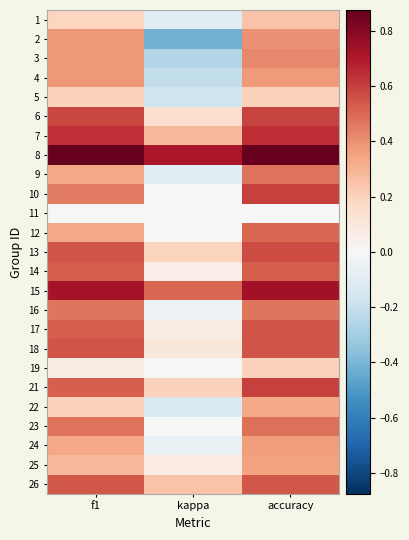

Reading left to right, list all the values displayed in this chart.

1: f1=0.2	kappa=-0.1	accuracy=0.2
2: f1=0.4	kappa=-0.4	accuracy=0.4
3: f1=0.4	kappa=-0.3	accuracy=0.4
4: f1=0.4	kappa=-0.2	accuracy=0.4
5: f1=0.2	kappa=-0.2	accuracy=0.2
6: f1=0.6	kappa=0.1	accuracy=0.6
7: f1=0.6	kappa=0.3	accuracy=0.6
8: f1=0.9	kappa=0.7	accuracy=0.9
9: f1=0.3	kappa=-0.1	accuracy=0.5
10: f1=0.5	kappa=0.0	accuracy=0.6
11: f1=0.0	kappa=0.0	accuracy=0.0
12: f1=0.3	kappa=0.0	accuracy=0.5
13: f1=0.6	kappa=0.2	accuracy=0.6
14: f1=0.5	kappa=0.1	accuracy=0.5
15: f1=0.7	kappa=0.5	accuracy=0.7
16: f1=0.5	kappa=-0.1	accuracy=0.5
17: f1=0.5	kappa=0.1	accuracy=0.6
18: f1=0.6	kappa=0.1	accuracy=0.6
19: f1=0.1	kappa=0.0	accuracy=0.2
21: f1=0.5	kappa=0.2	accuracy=0.6
22: f1=0.2	kappa=-0.1	accuracy=0.3
23: f1=0.5	kappa=-0.0	accuracy=0.5
24: f1=0.3	kappa=-0.1	accuracy=0.4
25: f1=0.3	kappa=0.1	accuracy=0.3
26: f1=0.5	kappa=0.2	accuracy=0.5